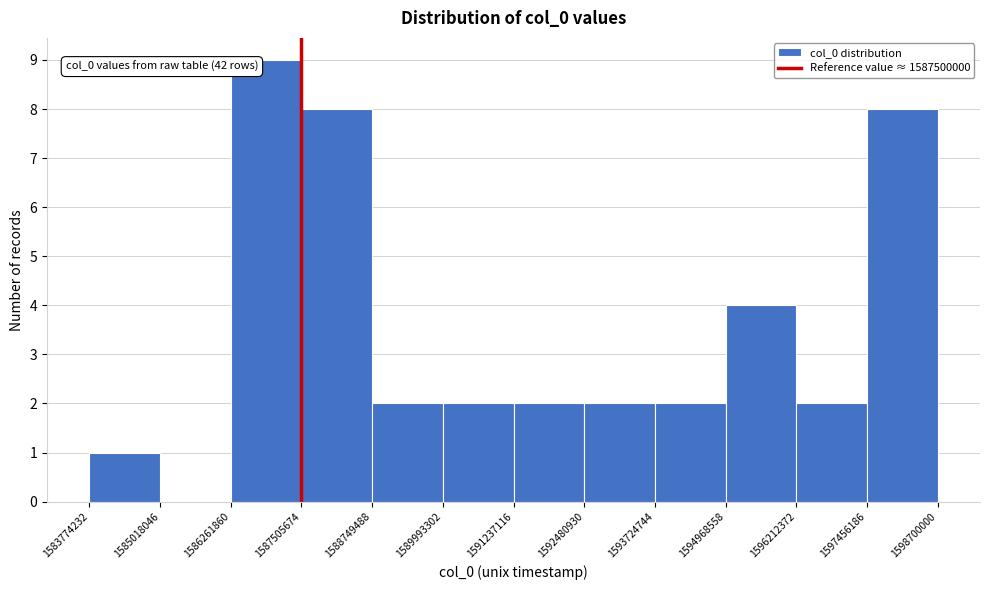

Over which range of the x-axis is the bar tallest?

1586261860 to 1587505674